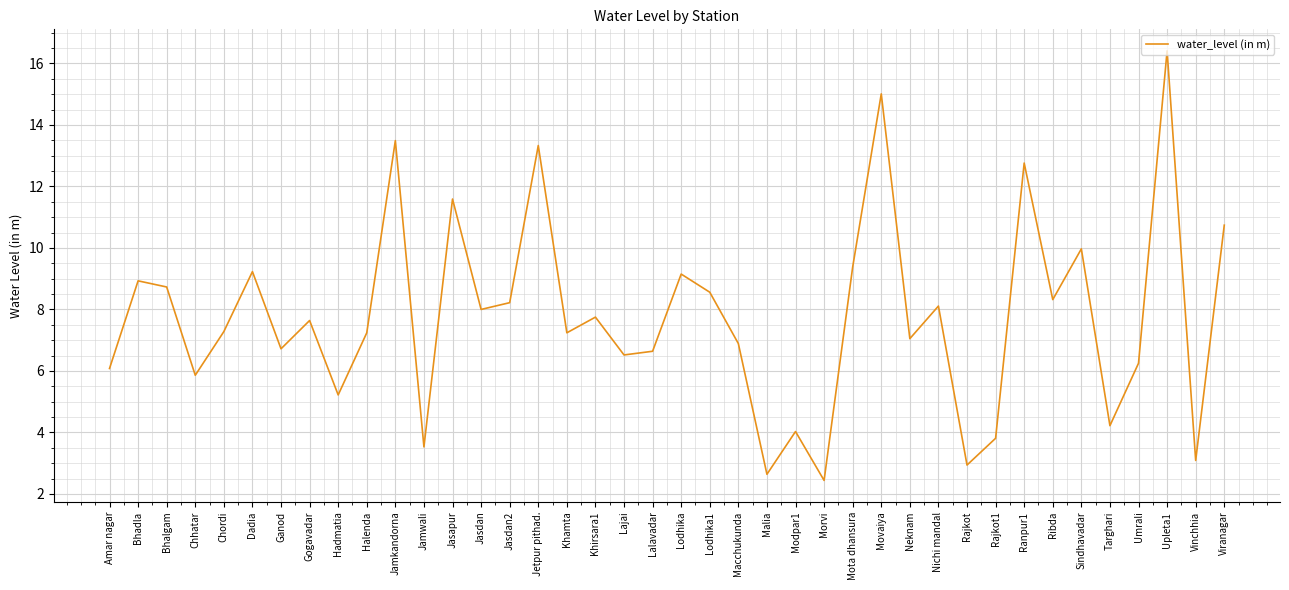

True or false: the data shows 8.2 at Jasdan2.

True